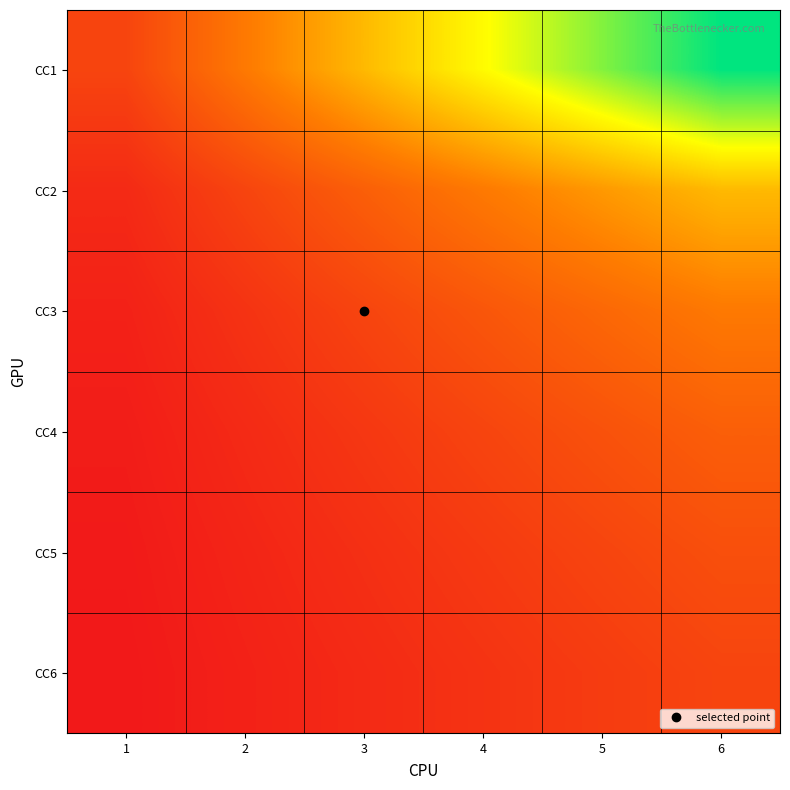

Rank the series by their maximum value, from lowest to highest.

CC6, CC5, CC4, CC3, CC2, CC1